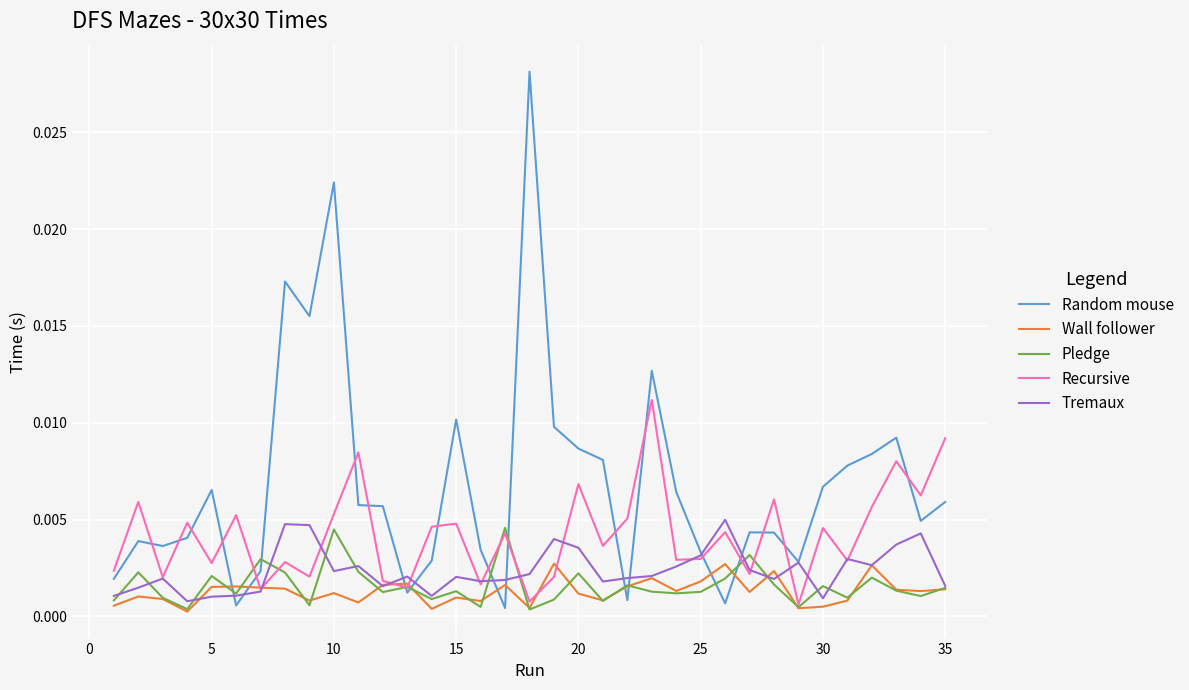

Which series has the largest range (max minus min)?

Random mouse